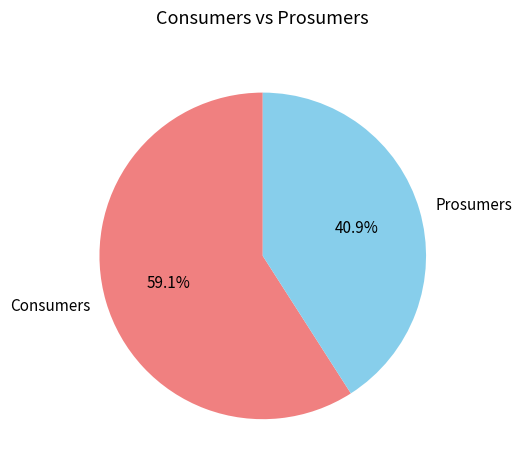

Which slice represents more than half of the pie?

Consumers